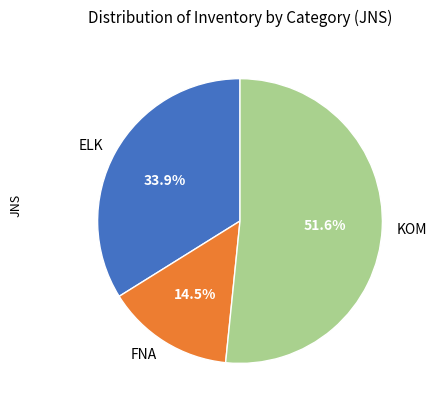

What is the majority slice?

KOM